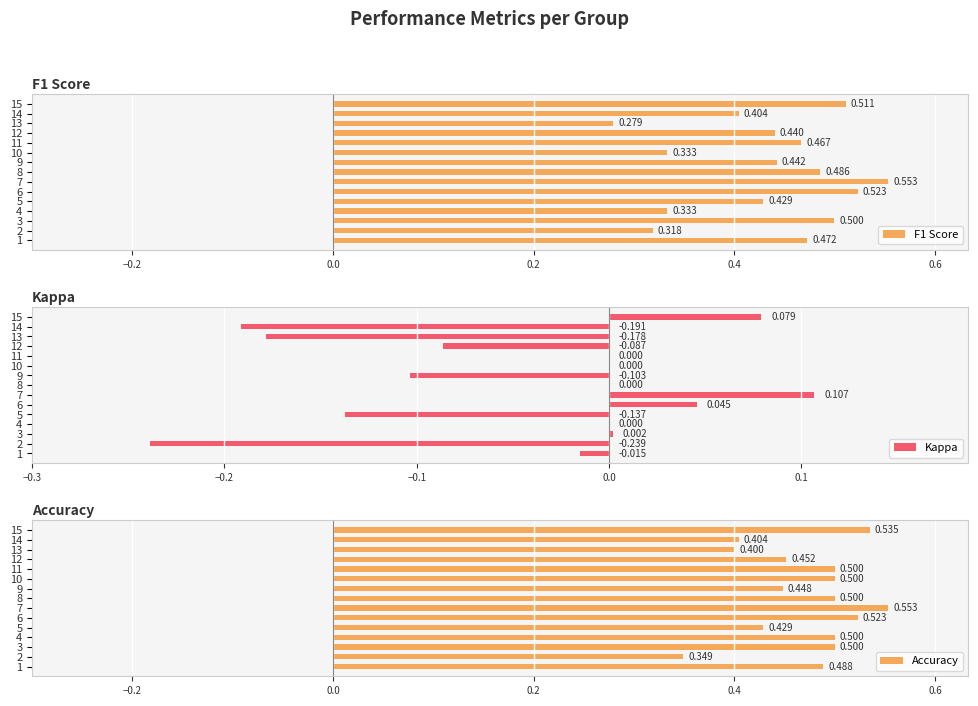

Reading left to right, what are all the values shown in this chart?

F1 Score: 0.5	0.3	0.5	0.3	0.4	0.5	0.6	0.5	0.4	0.3	0.5	0.4	0.3	0.4	0.5
Kappa: -0.0	-0.2	0.0	0.0	-0.1	0.0	0.1	0.0	-0.1	0.0	0.0	-0.1	-0.2	-0.2	0.1
Accuracy: 0.5	0.3	0.5	0.5	0.4	0.5	0.6	0.5	0.4	0.5	0.5	0.5	0.4	0.4	0.5